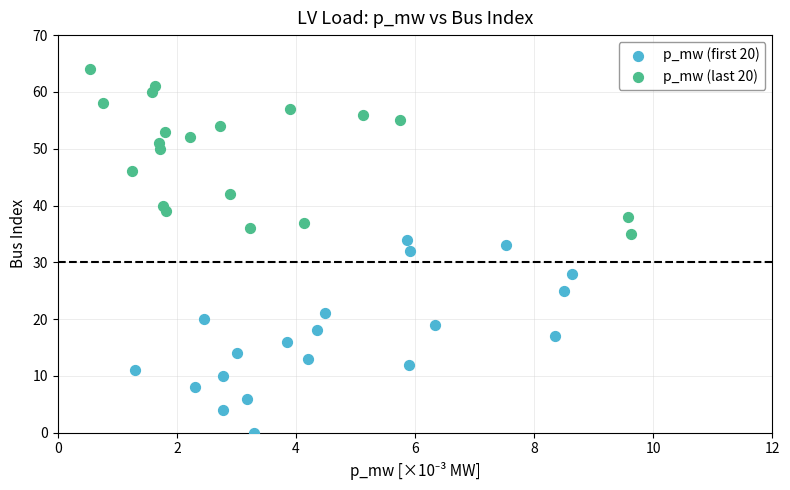

Which series reaches the minimum Y coordinate?

p_mw (first 20)